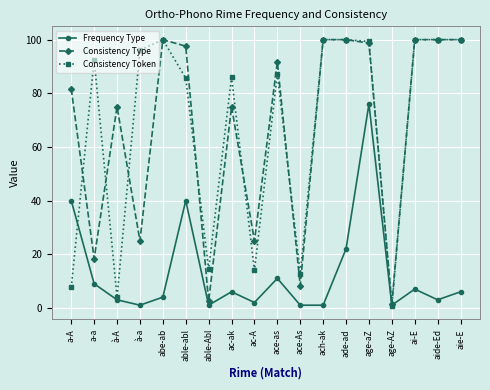

What is the minimum value shown in the chart?

0.7